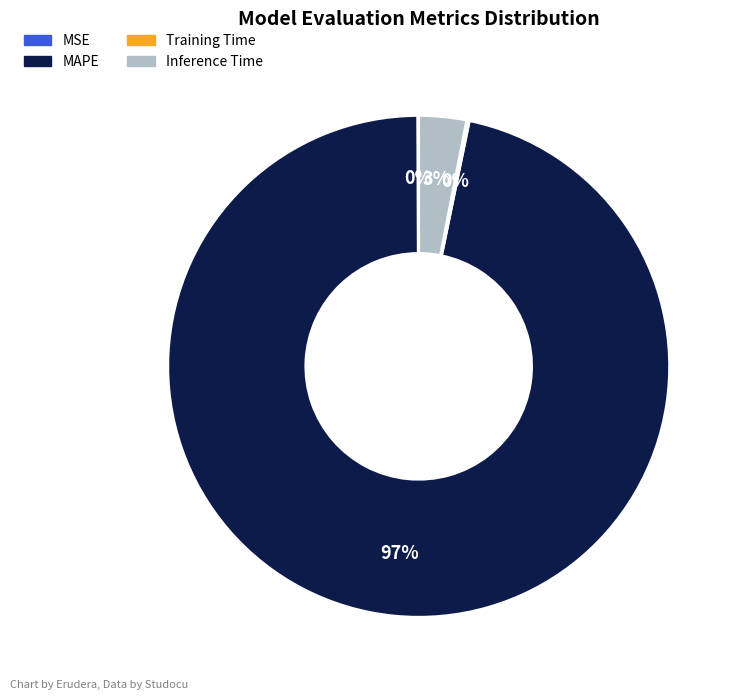

Which slice is the largest?

MAPE